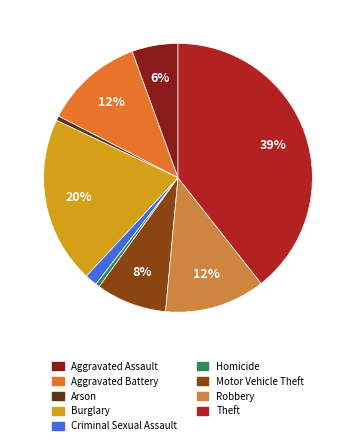

Which has a higher value, Motor Vehicle Theft or Homicide?

Motor Vehicle Theft